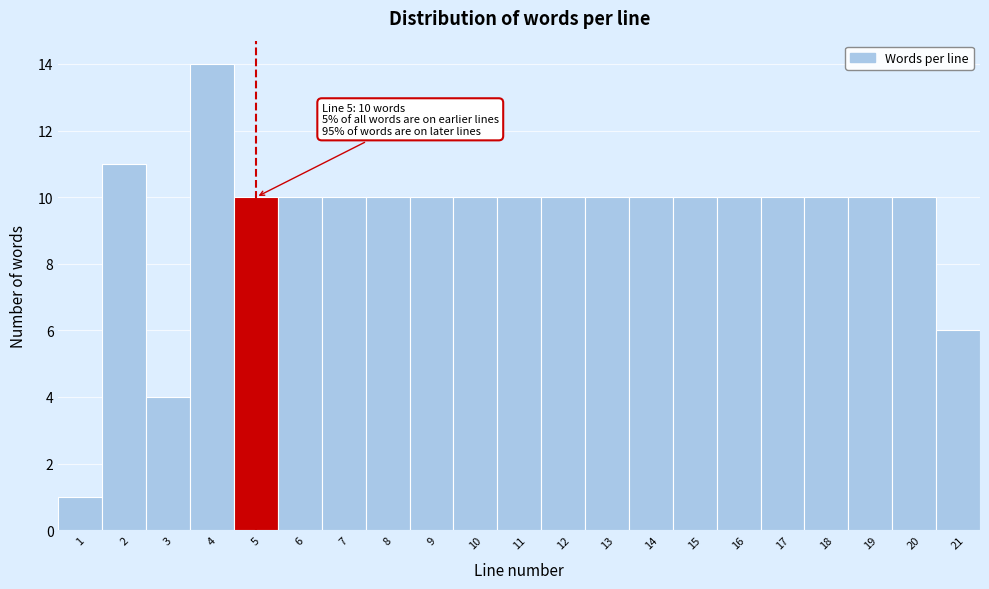

Over which range of the x-axis is the bar tallest?

3.5 to 4.5